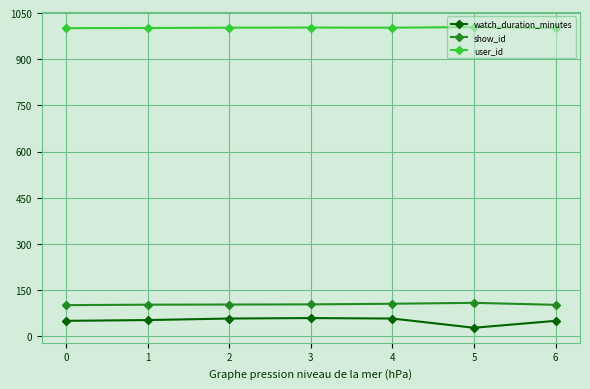

True or false: watch_duration_minutes and user_id cross at least once.

False